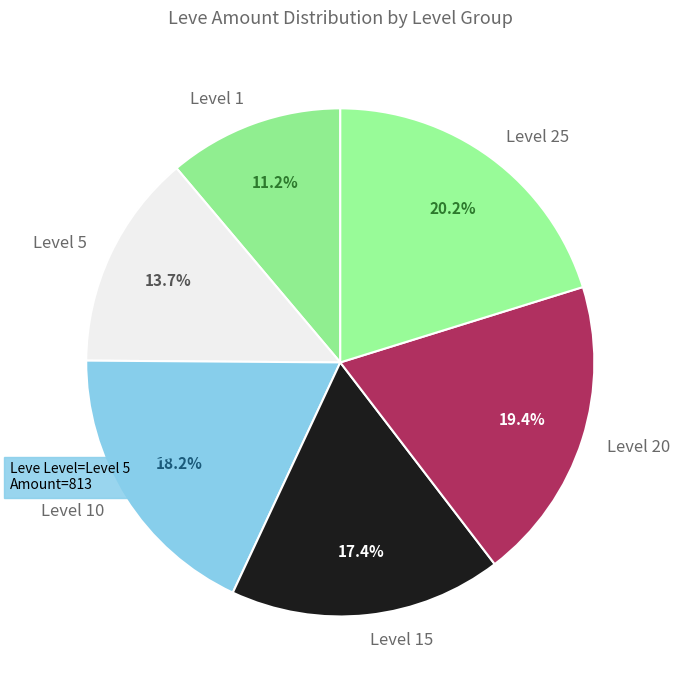

Approximately how many times larger is the value at Level 15 compared to Level 25?

0.9